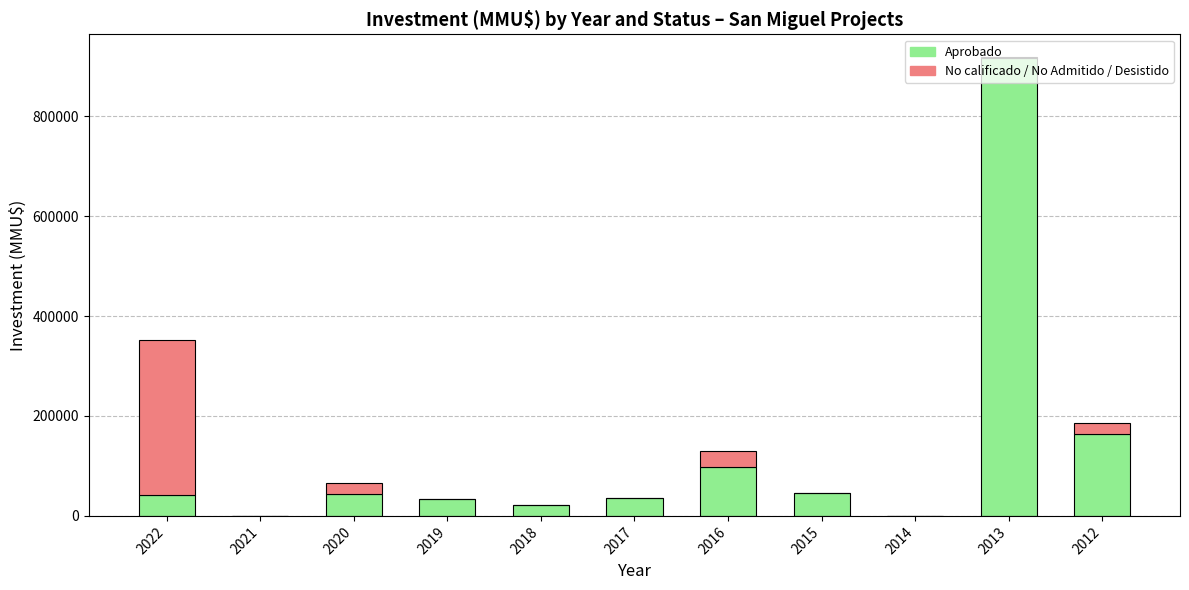

The value of Aprobado at 2015 is 44975. True or false?

True